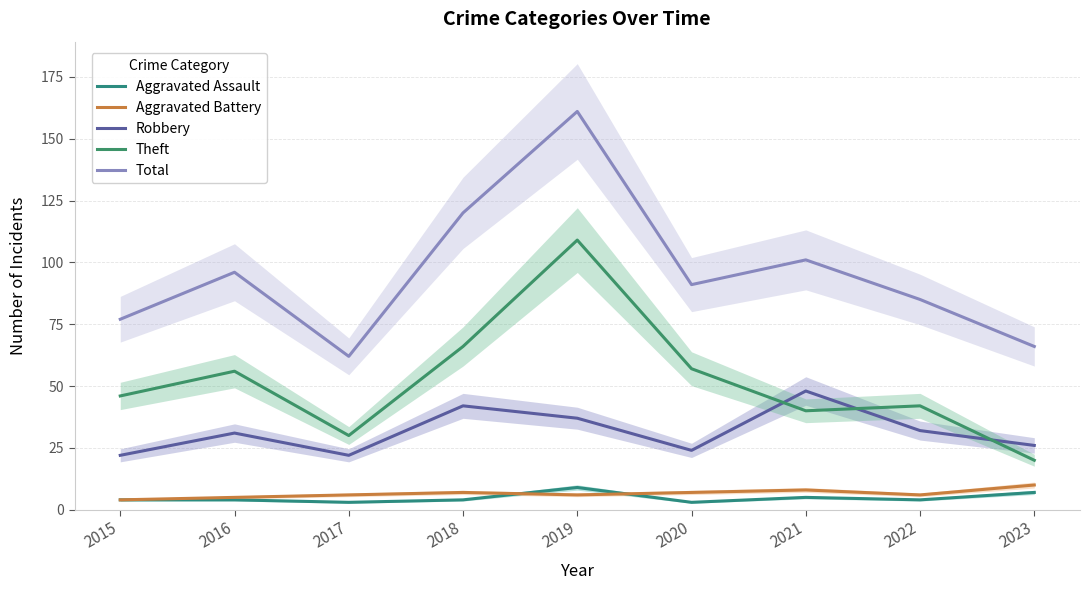

Is the value of Aggravated Battery at 2020 greater than the value of Theft at 2021?

No